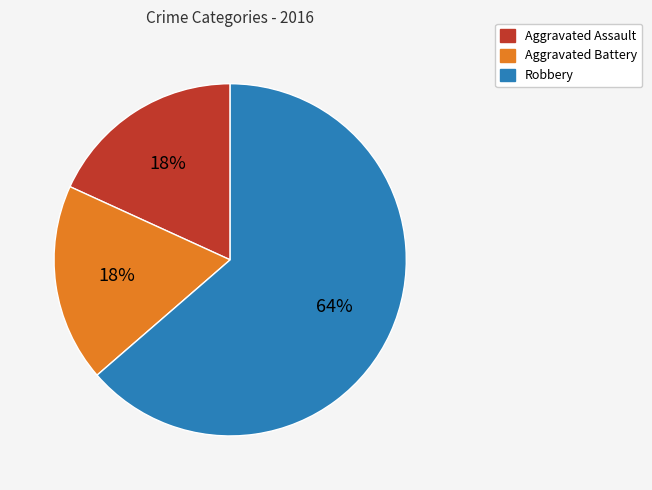

True or false: Aggravated Assault accounts for 9% of the total.

False